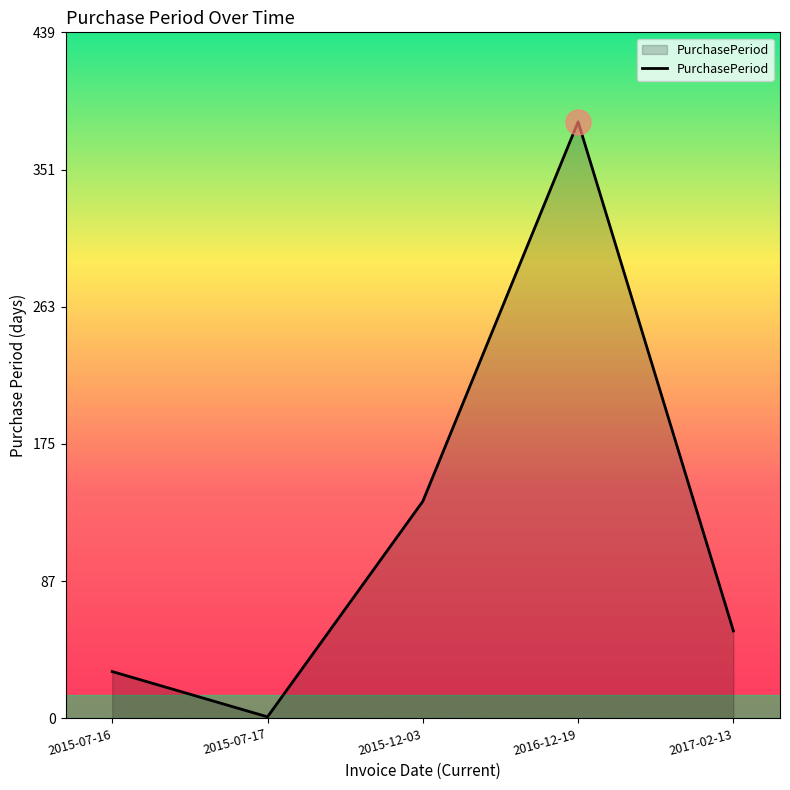

Rank the categories by value from highest to lowest.

2016-12-19, 2015-12-03, 2017-02-13, 2015-07-16, 2015-07-17